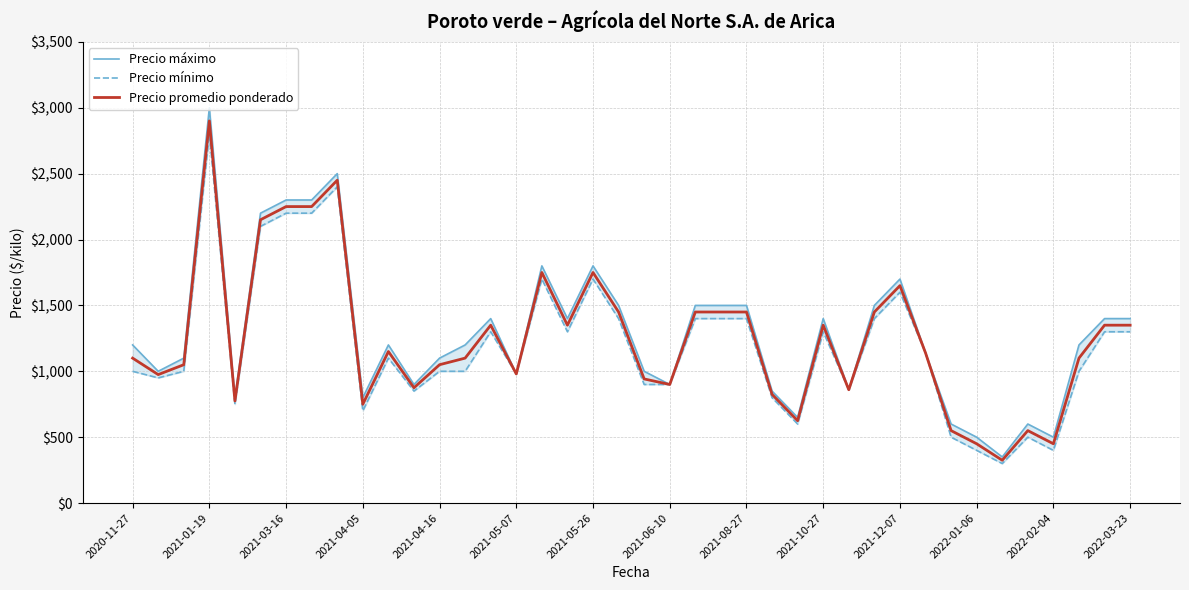

What position from the right is 2021-10-27?

13